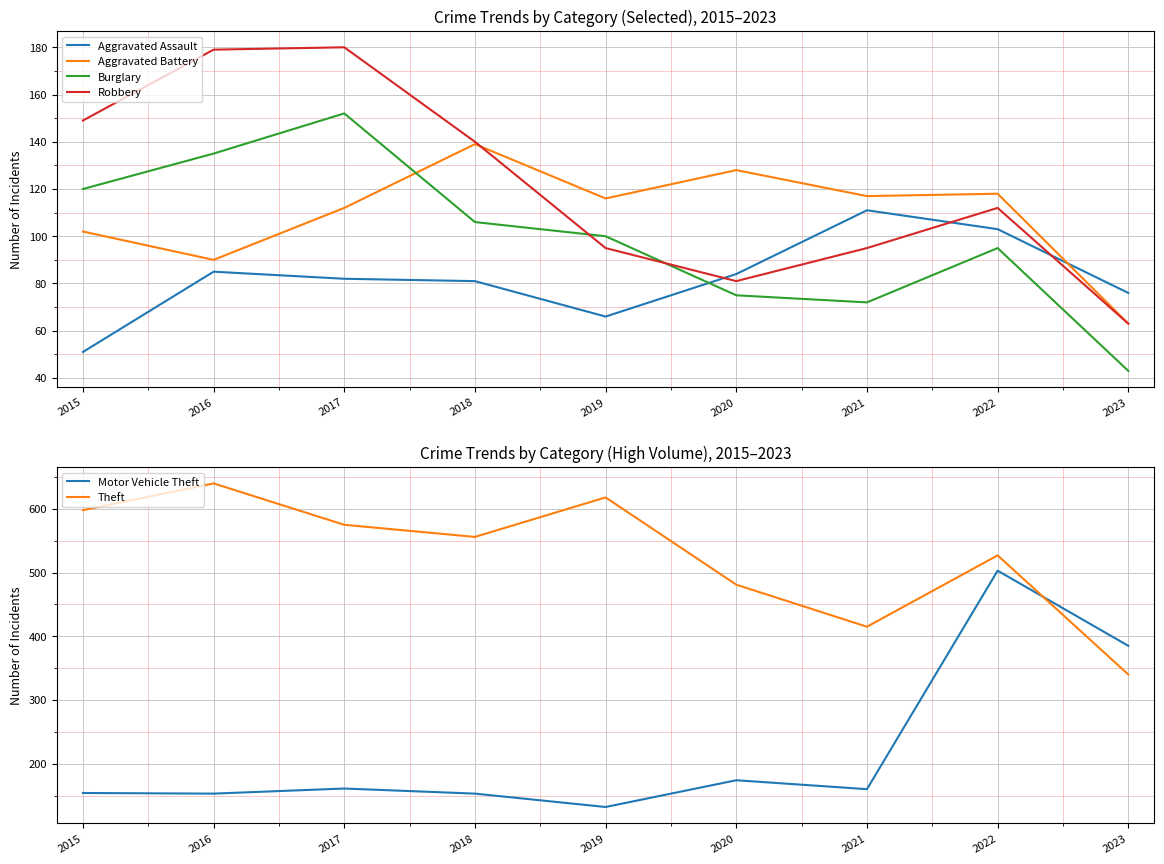

What are all the series names shown in the legend?

Aggravated Assault, Aggravated Battery, Burglary, Robbery, Motor Vehicle Theft, Theft